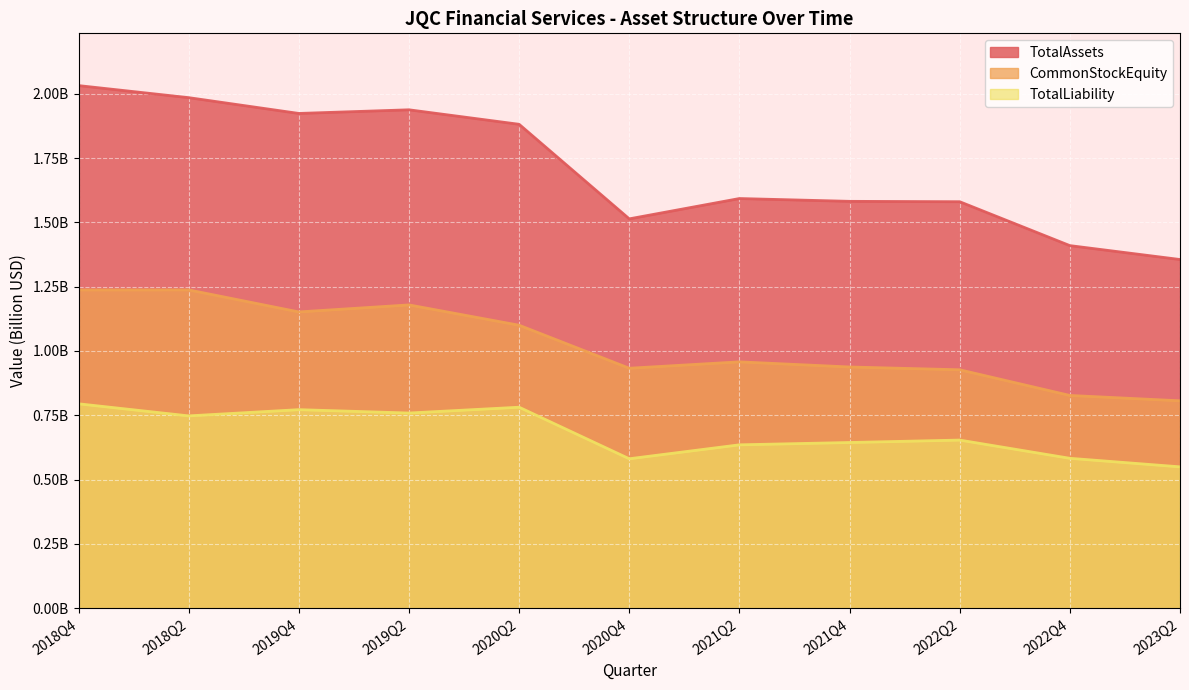

Does the chart display data point markers on the line(s)?

No